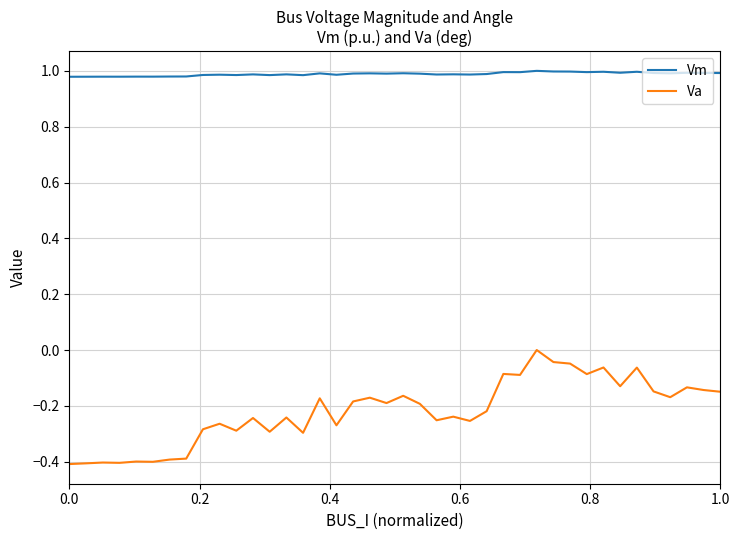

Which series has the largest range (max minus min)?

Va